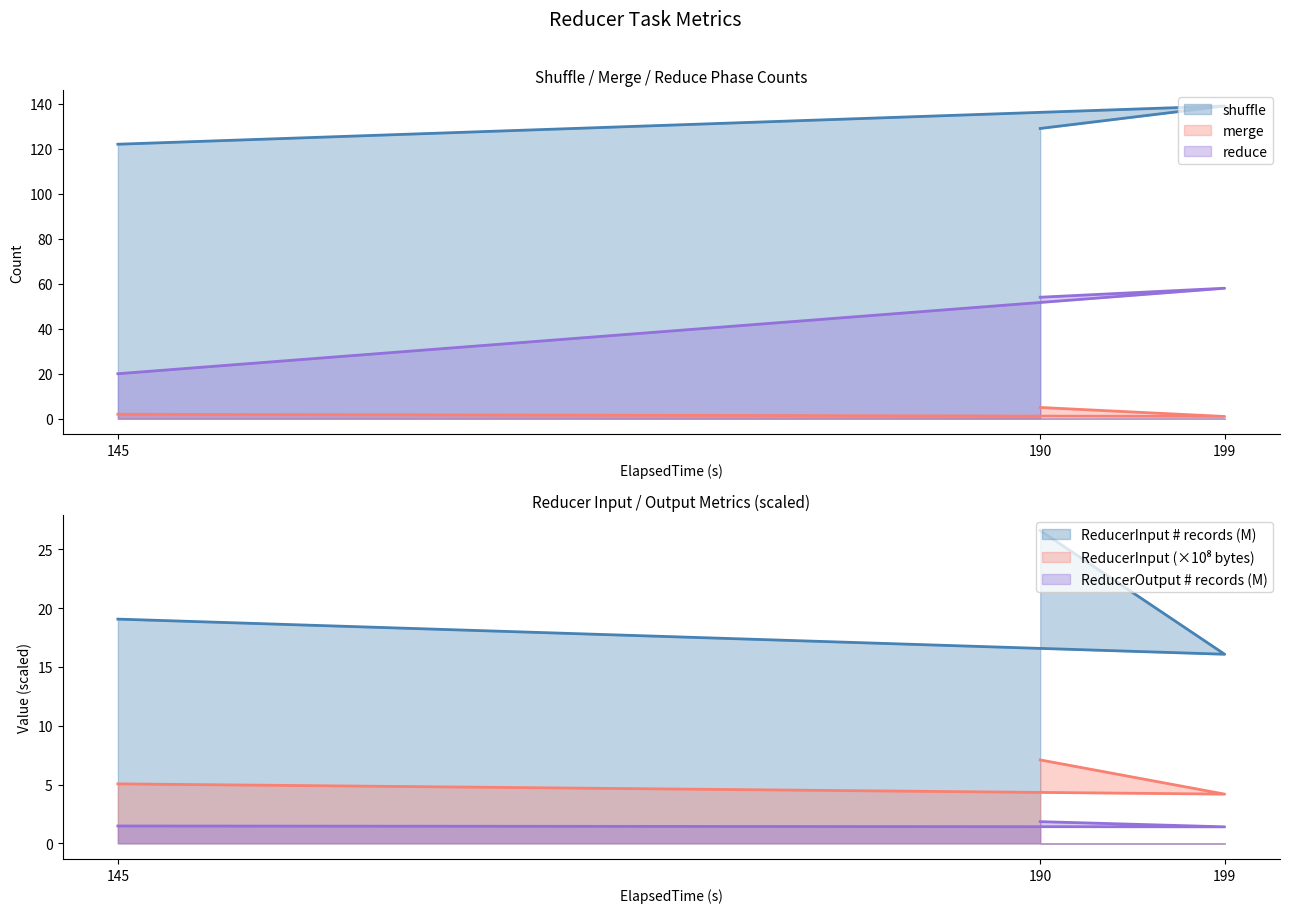

Which has a higher value, 199 or 145?

199